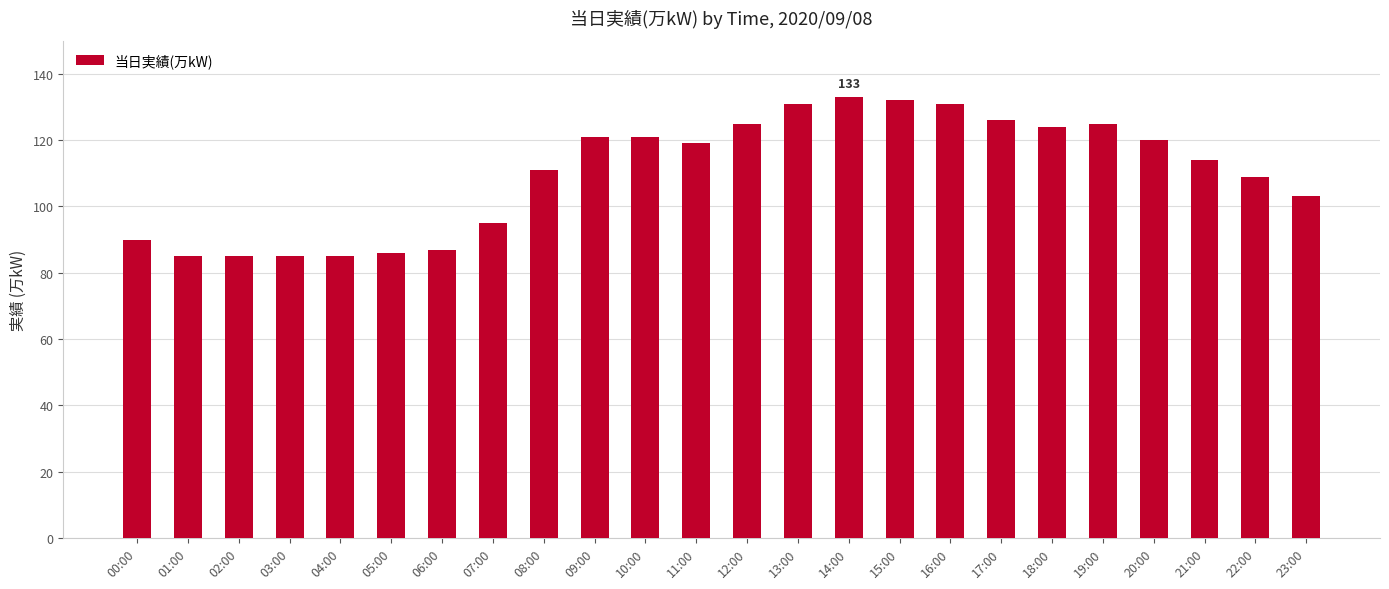

Where does the data first go above 119?

09:00